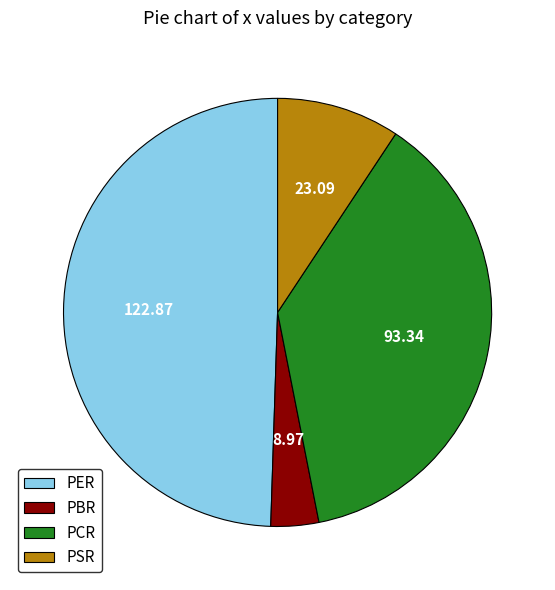

Which slice is the smallest?

PBR